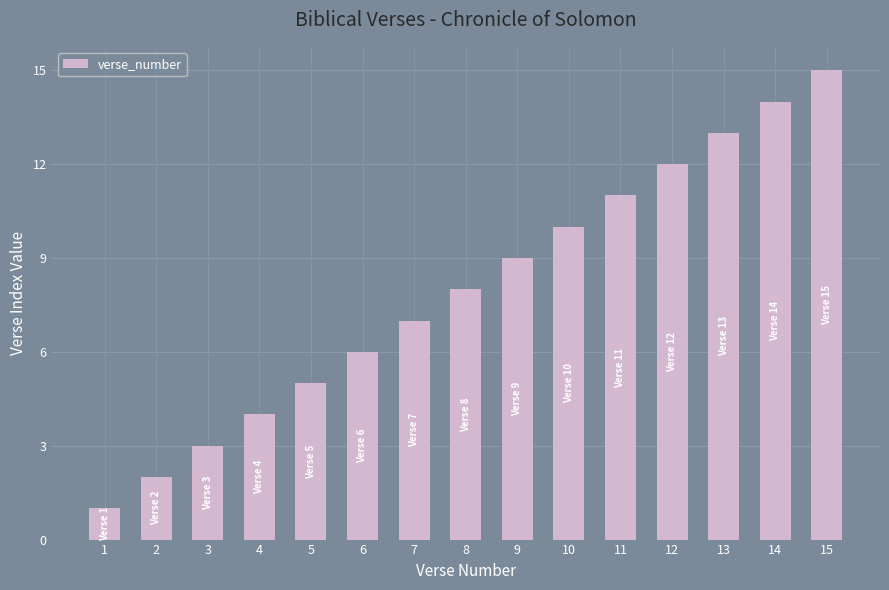

Rank the categories by value from highest to lowest.

15, 14, 13, 12, 11, 10, 9, 8, 7, 6, 5, 4, 3, 2, 1